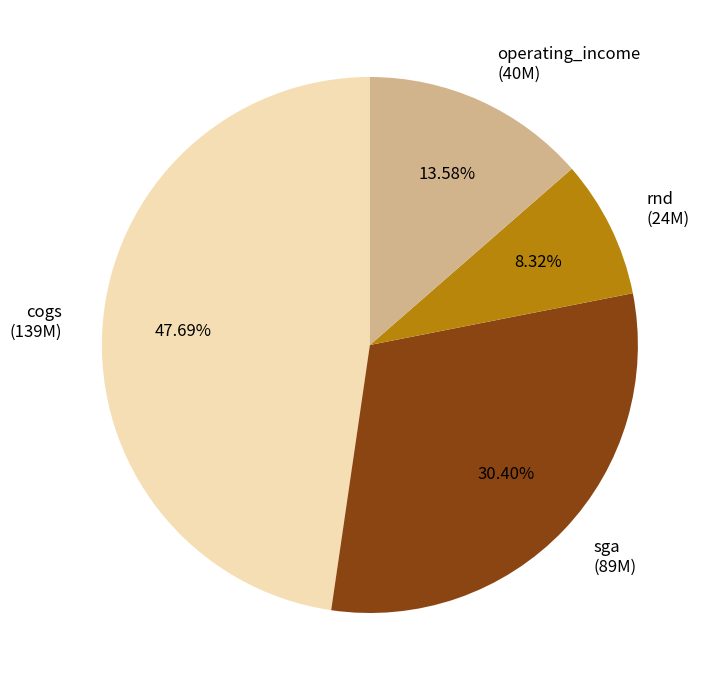

Does rnd (24M) account for over 50% of the chart?

No